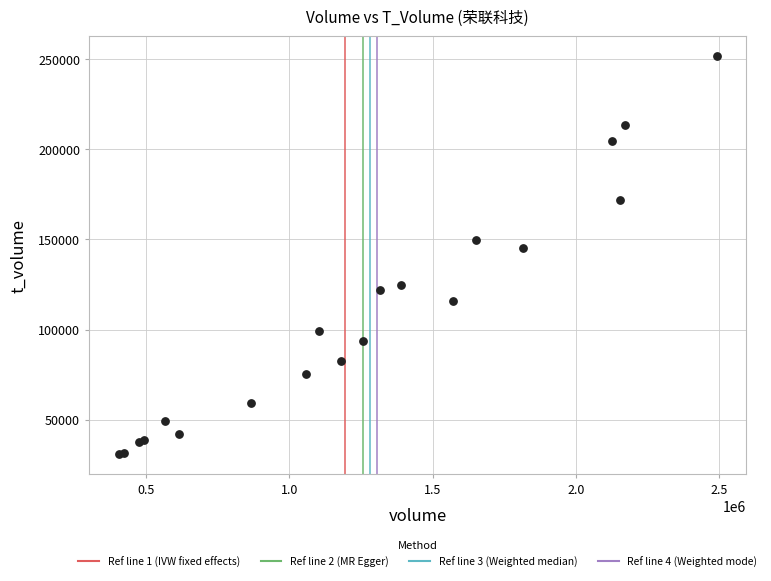

What Y value in the scatter plot is closest to 141230?

145010